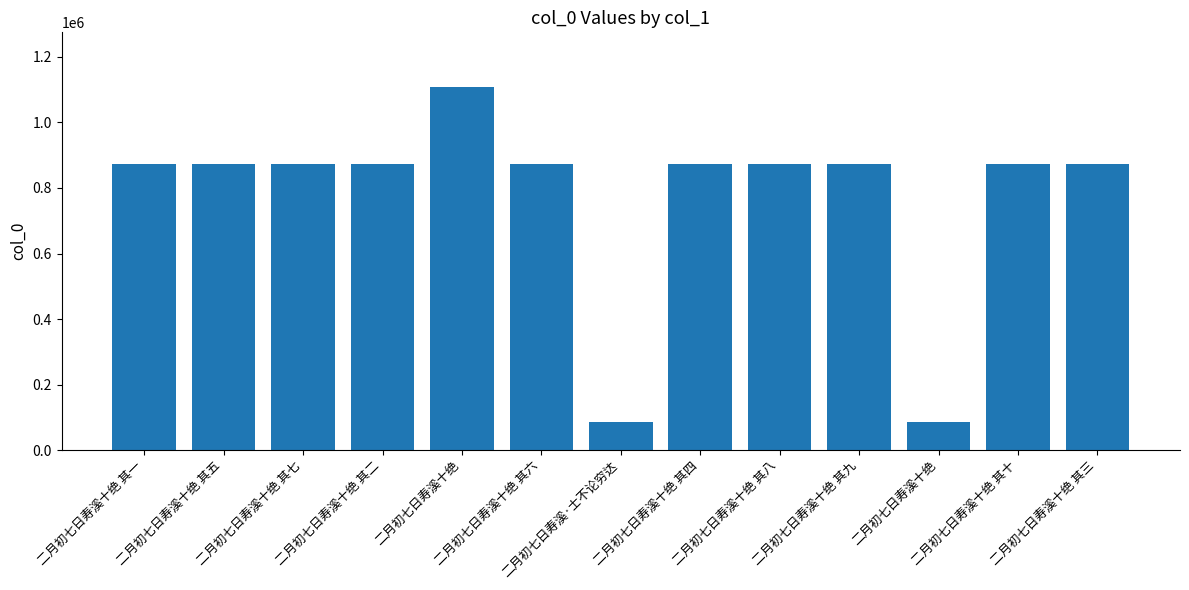

What is the difference between the values at 二月初七日寿溪·士不论穷达 and 二月初七日寿溪十绝 其八?

787958